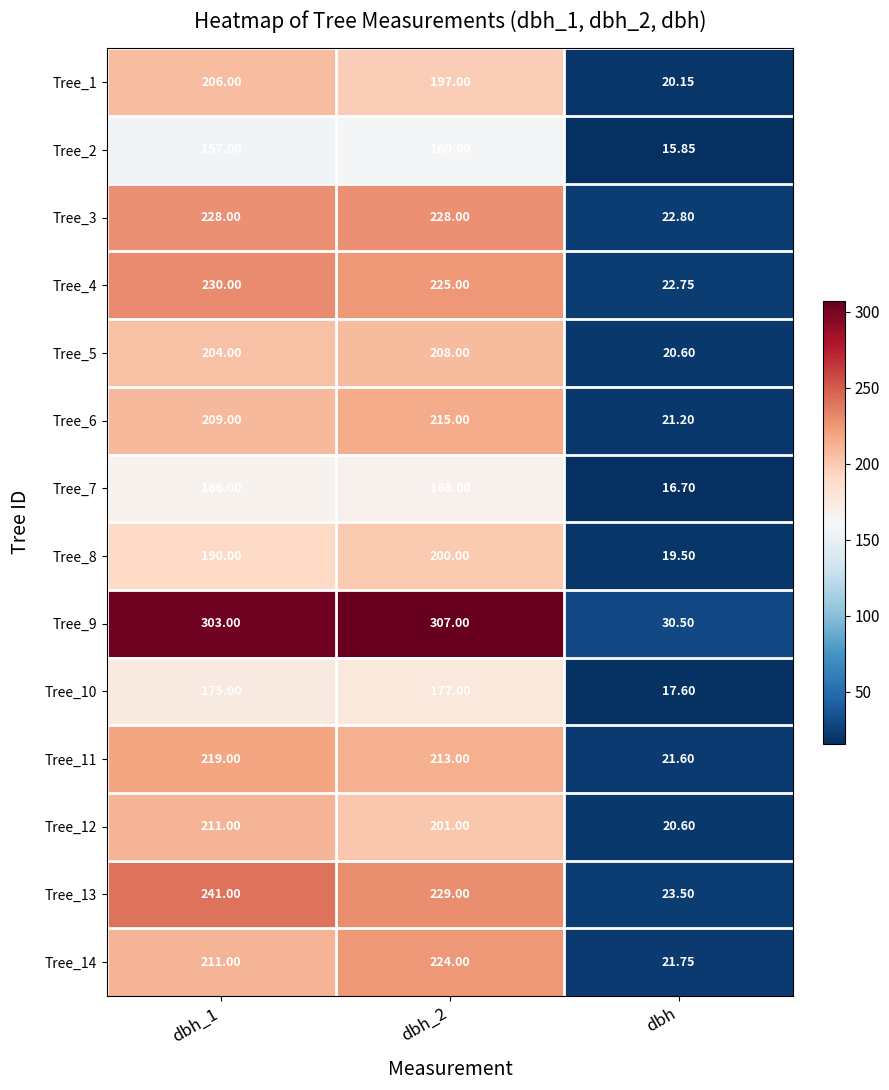

Is the value of Tree_10 at dbh_1 greater than the value of Tree_2 at dbh_1?

Yes